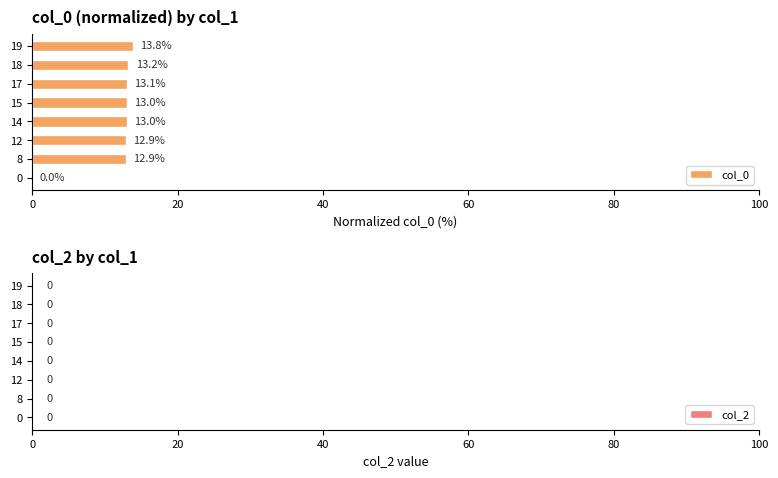

What is the change in value from 8 to 19?

+0.9